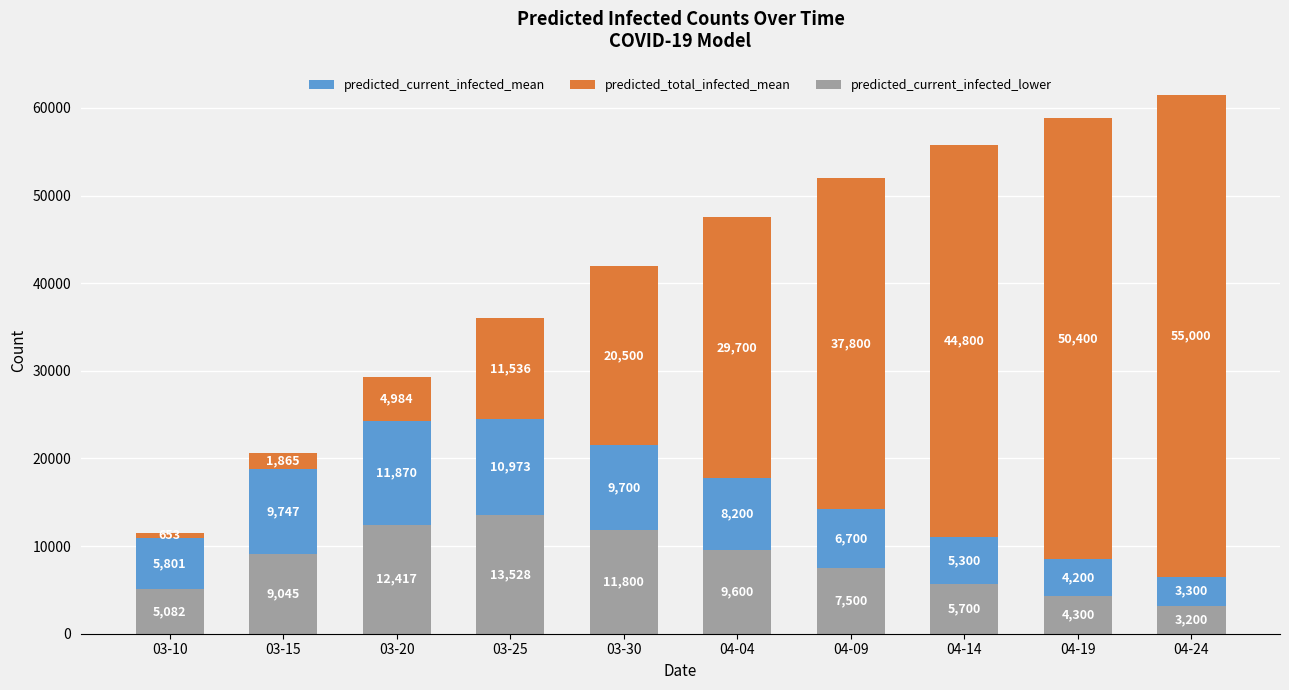

What is the approximate value of predicted_current_infected_lower at 03-10, to the nearest 50?

5100